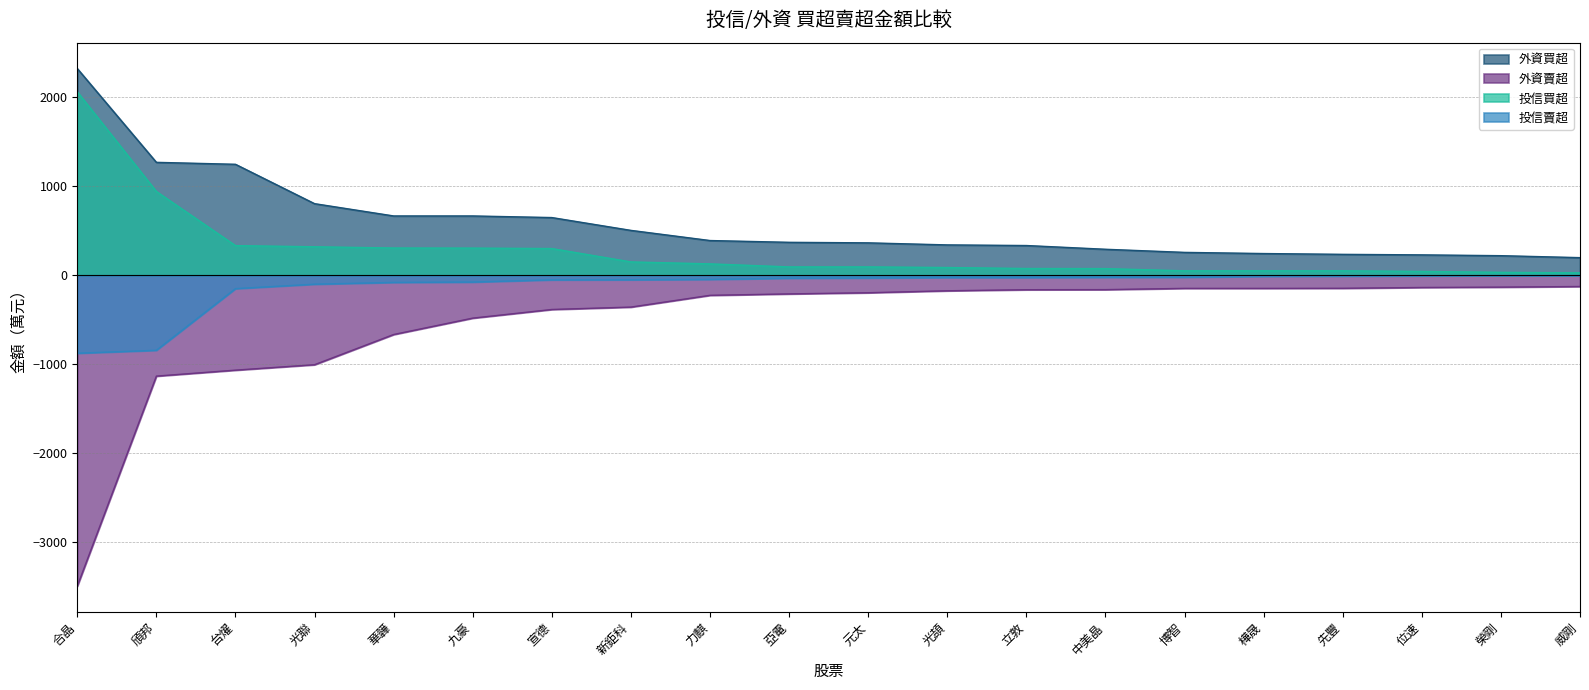

What is the spread (max minus min) of values at 亞電?

579